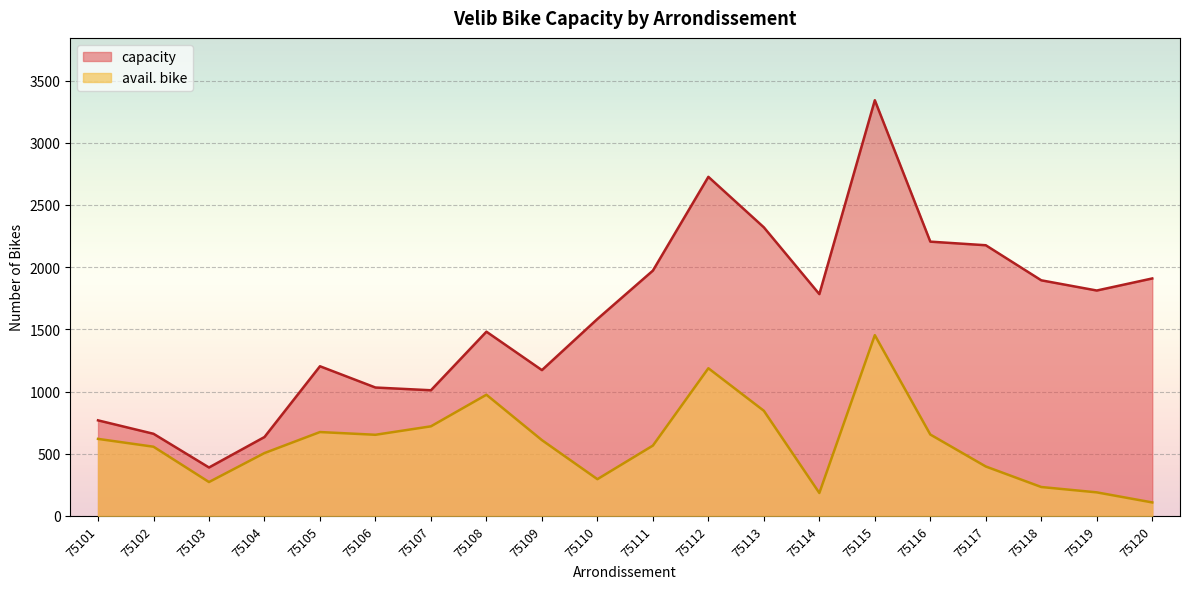

Which series has the largest range (max minus min)?

capacity